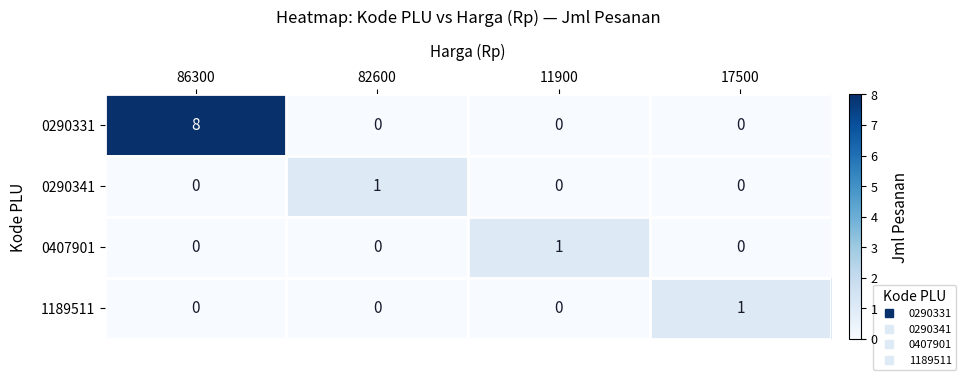

At which category does the chart reach its peak across all series?

86300